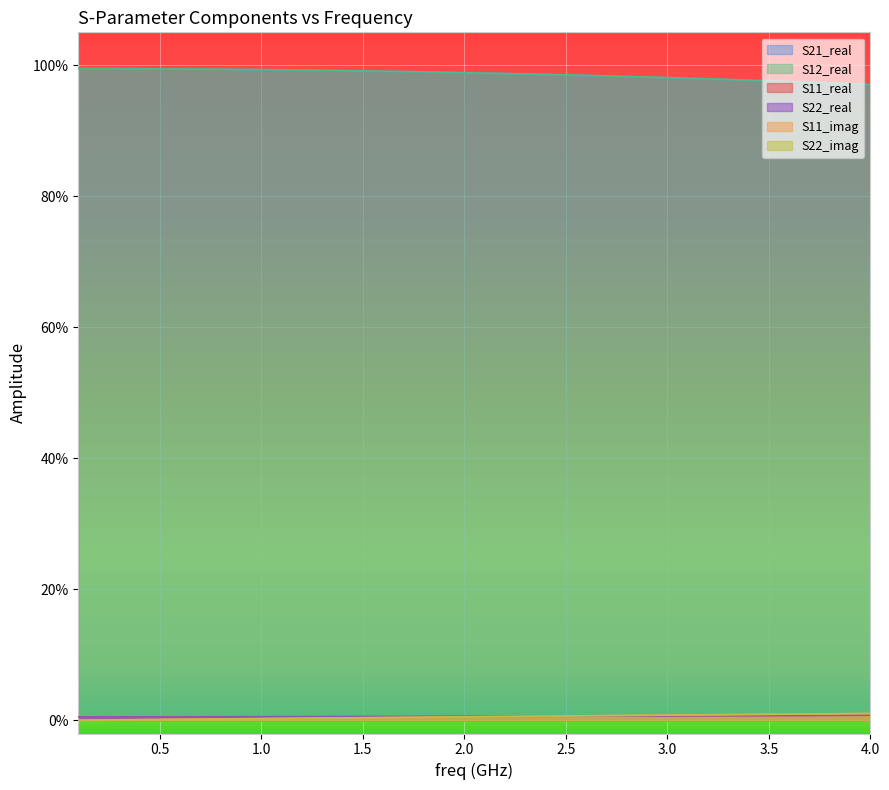

Rank the series by their maximum value, from highest to lowest.

S21_real, S12_real, S11_imag, S22_imag, S11_real, S22_real